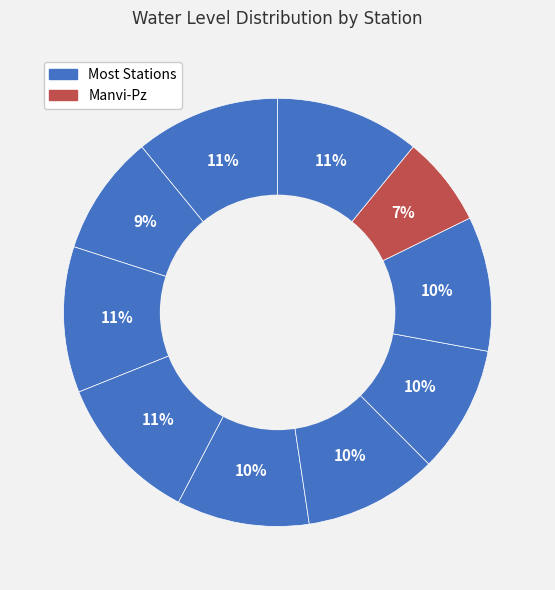

How many segments does this pie chart have?

10